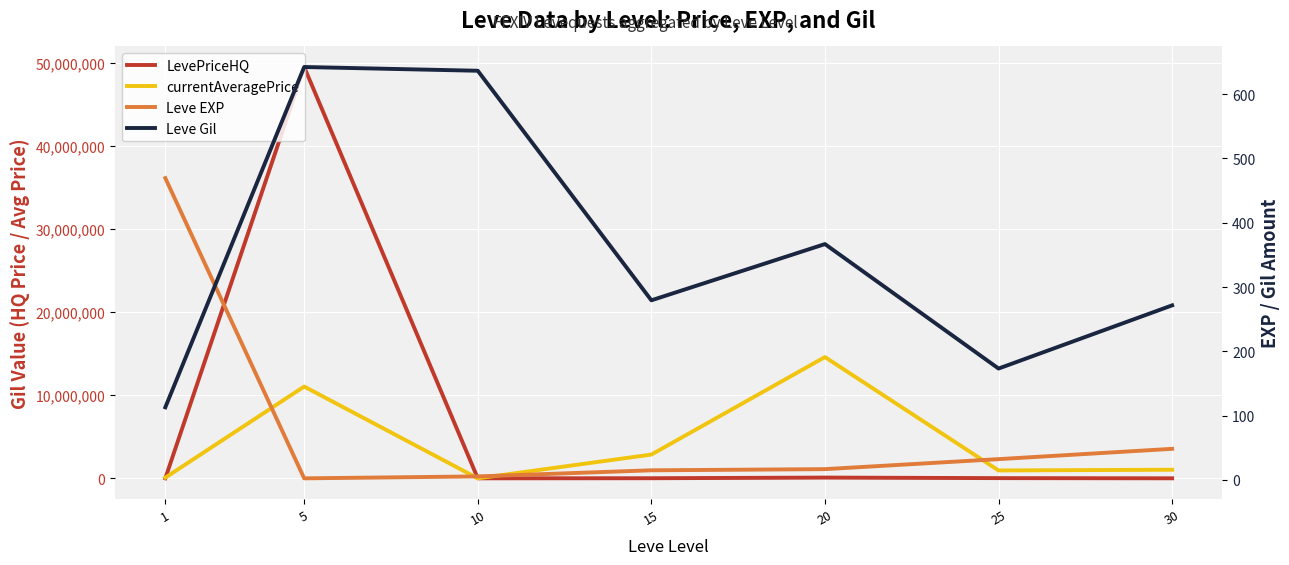

True or false: Leve EXP has a value of 80.7 at 30.

False